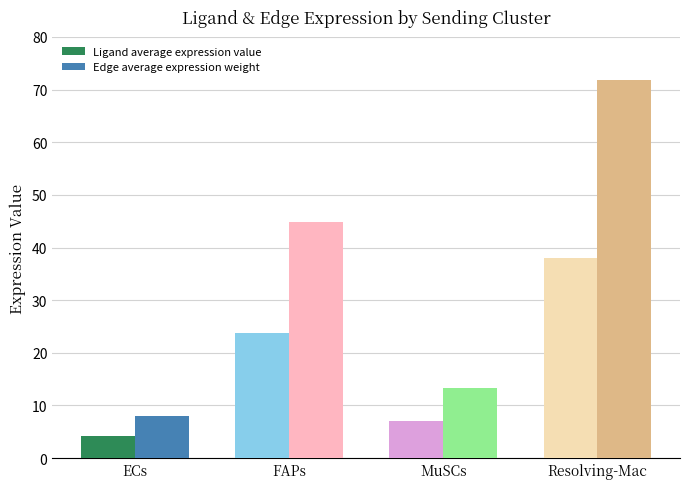

What is the value of the Edge average expression weight bar at the 1st from the left?

8.0